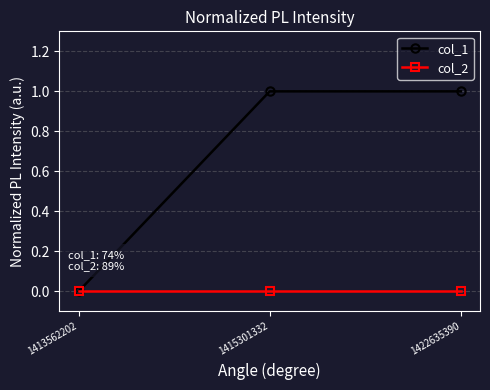

What is the value of the col_1 point at the 2nd from the left?

1